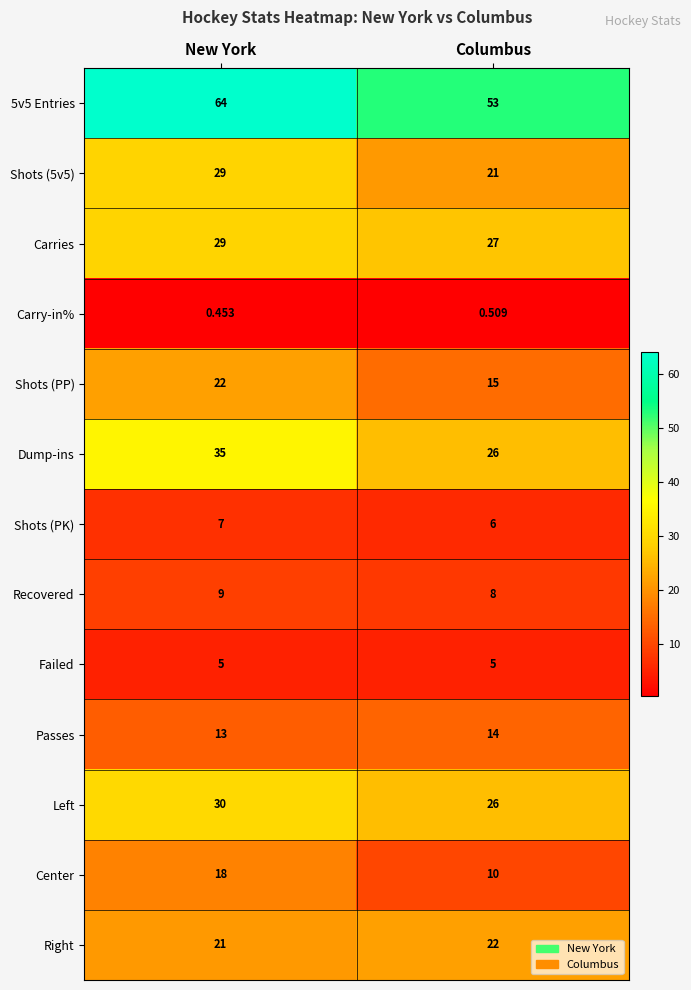

Where is 5v5 Entries nearest to the value 58?

Columbus